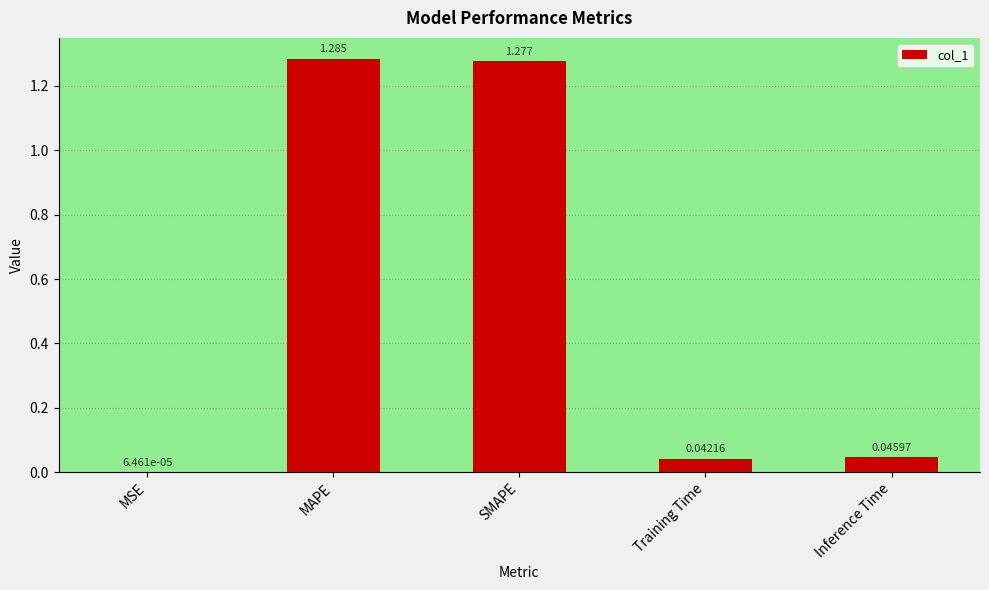

Count the number of categories in the chart.

5